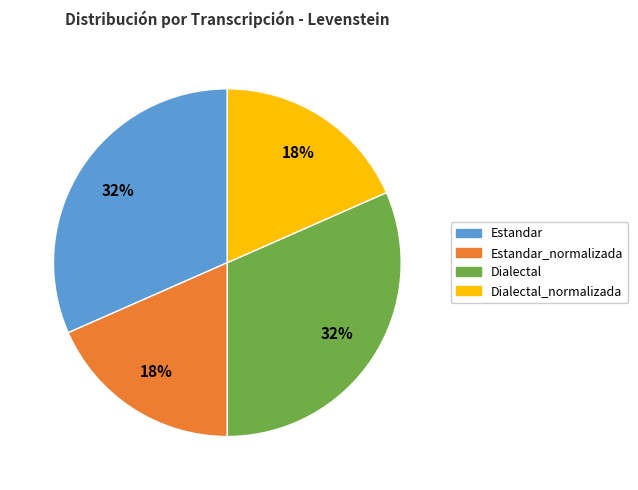

Is there any slice that represents more than half of the pie?

No